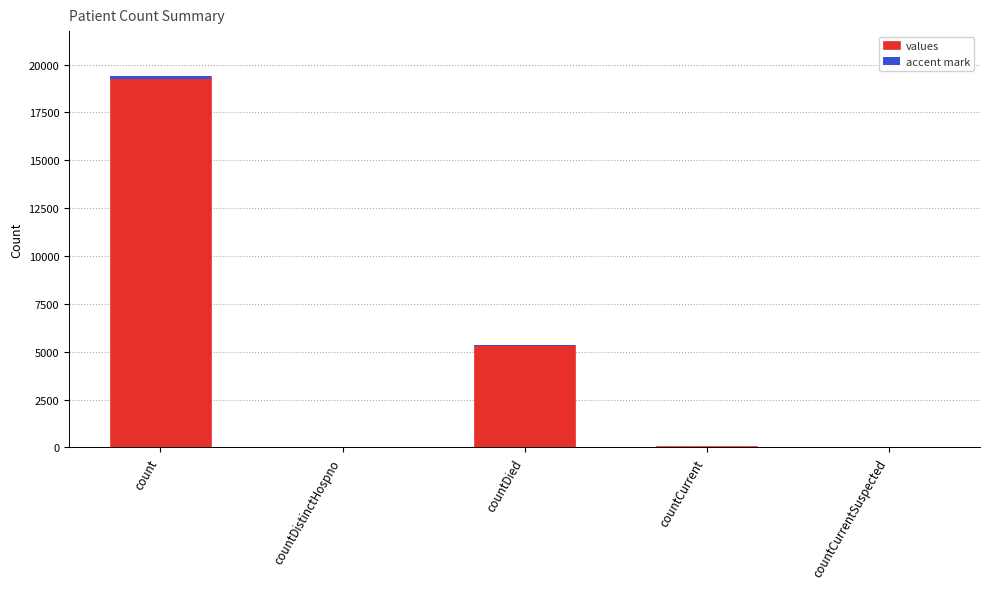

Reading left to right, transcribe all the data shown in this chart.

values: count=19420.0	countDistinctHospno=38.0	countDied=5357.0	countCurrent=60.0	countCurrentSuspected=0.0
accent mark: count=155.4	countDistinctHospno=0.3	countDied=42.9	countCurrent=0.5	countCurrentSuspected=0.0